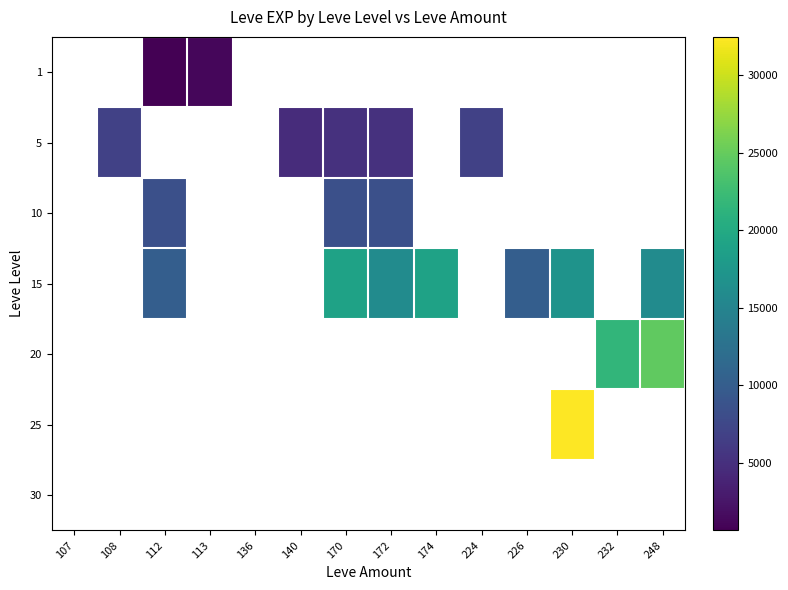

Between 112 and 232, which is larger?

232